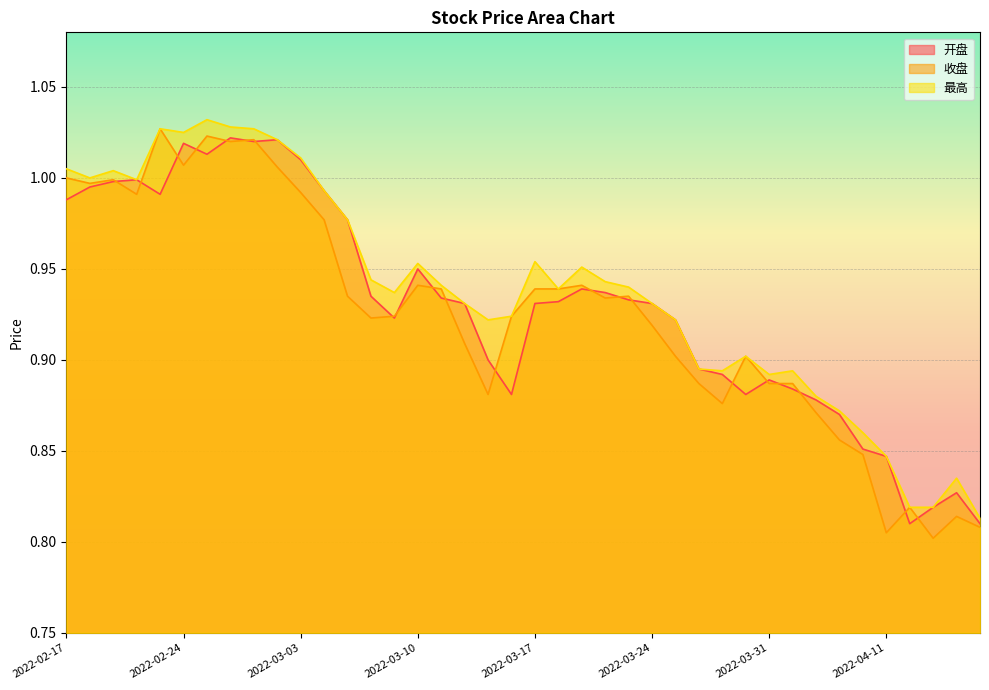

How many distinct data groups are displayed?

3